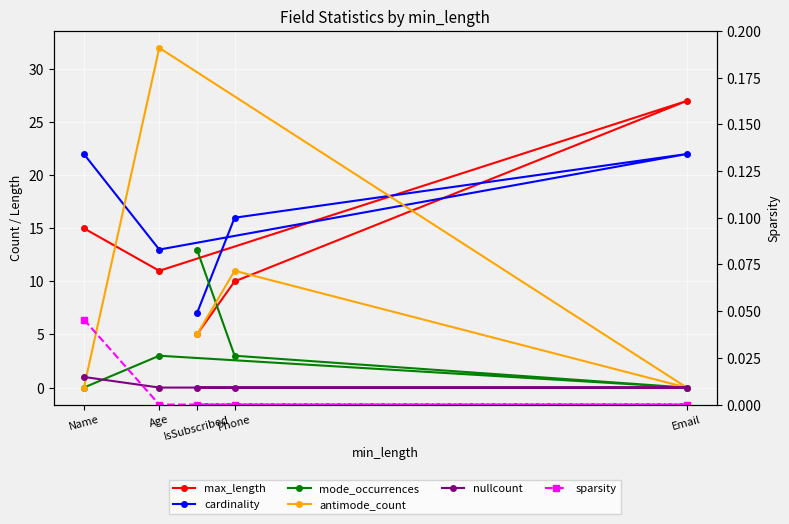

What value does the mode_occurrences series have at Age?

3.0